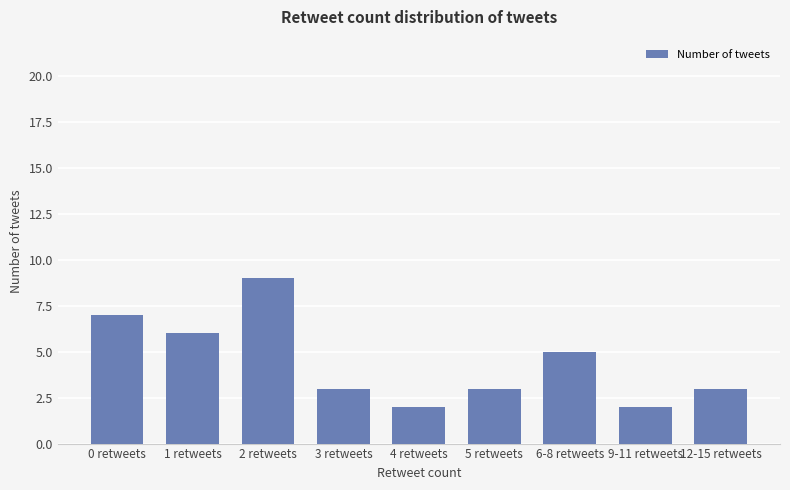

How many bars are there in total?

9